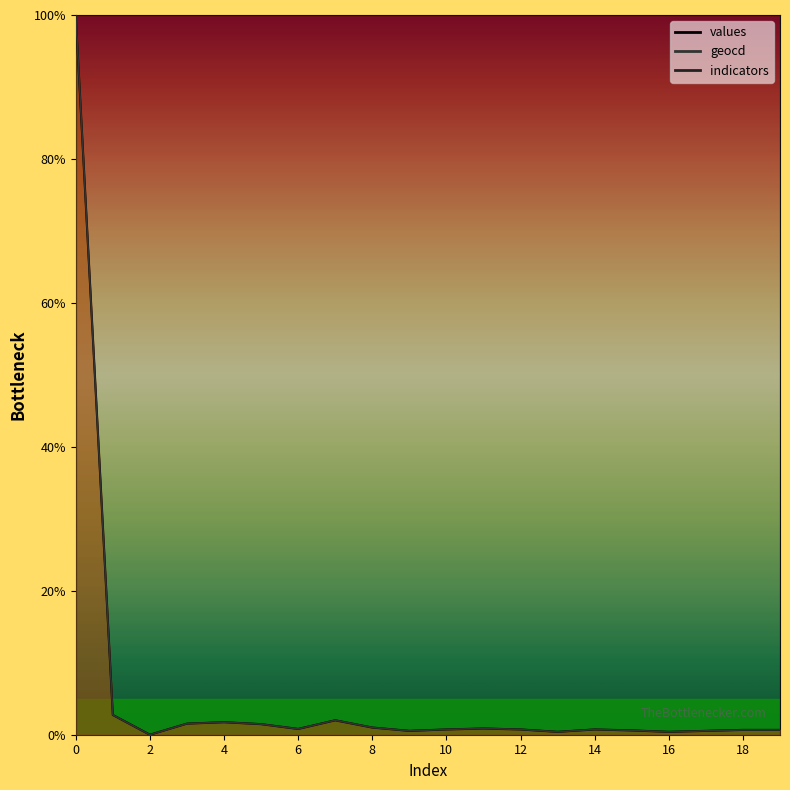

Where is values nearest to the value 50?

1